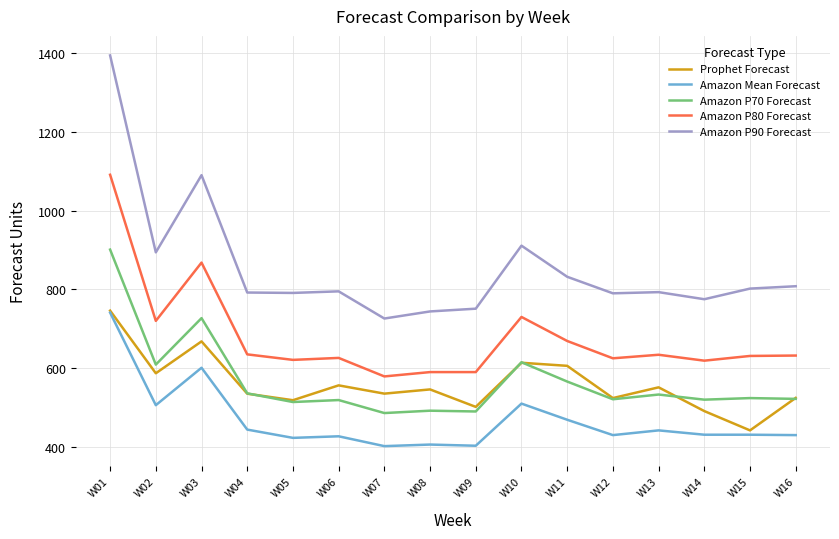

What is the difference between the Amazon Mean Forecast values at W07 and W04?

42.0